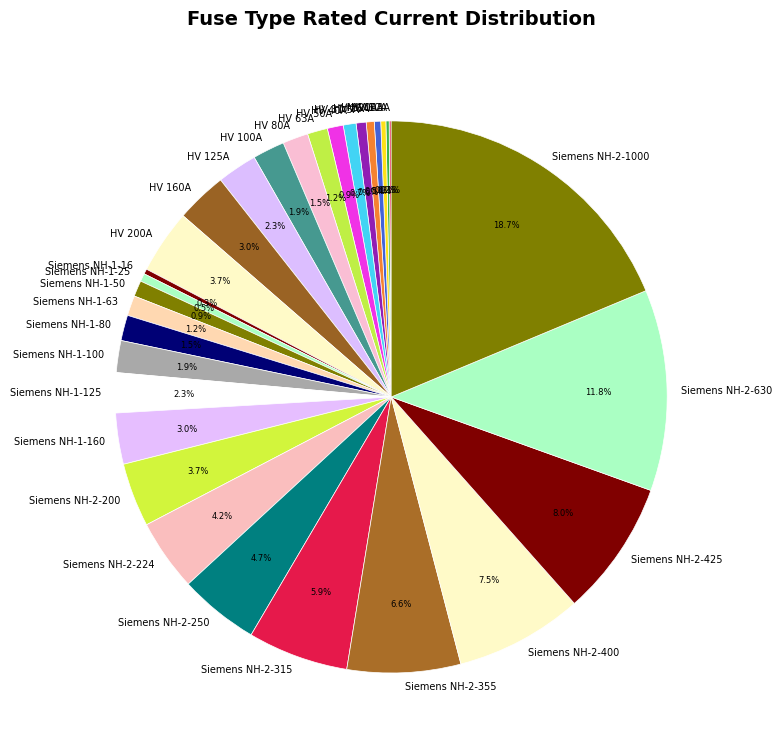

To the nearest percent, what is the average slice percentage?

3%